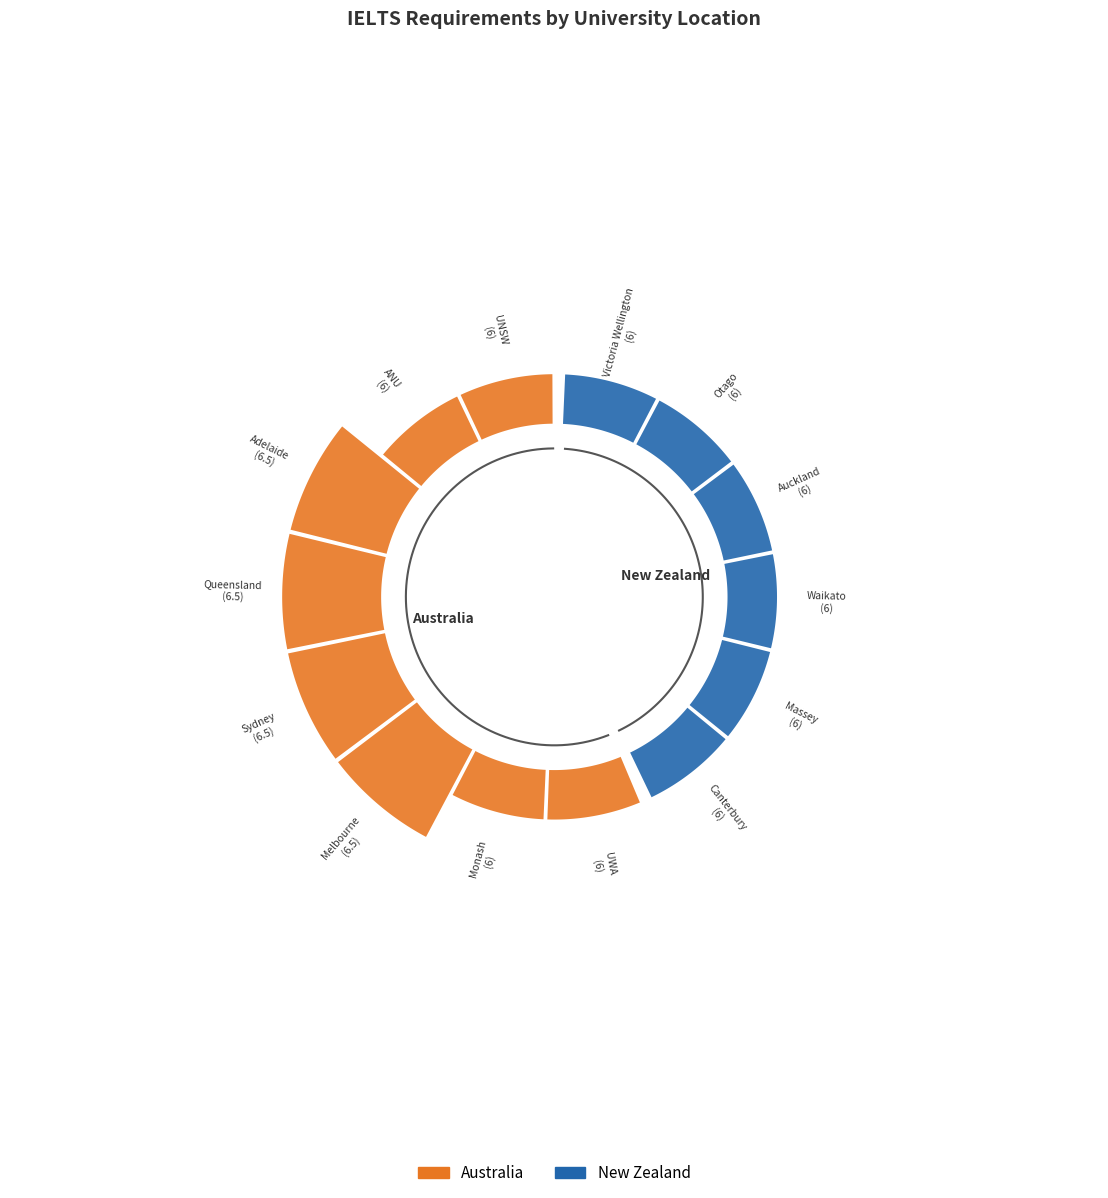

How many segments does this pie chart have?

14